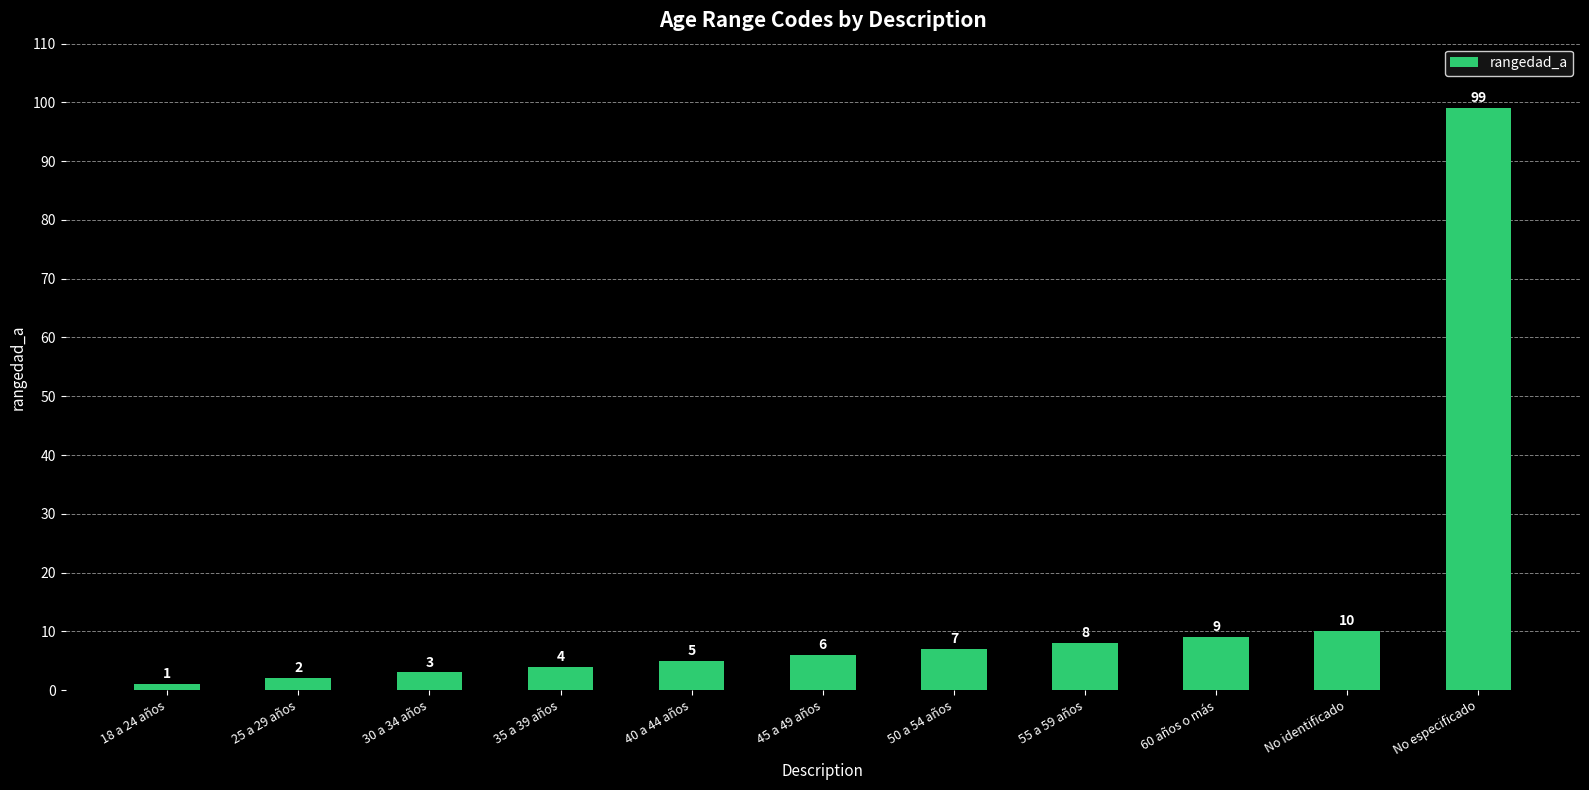

What is the label of the 2nd bar from the right?

No identificado